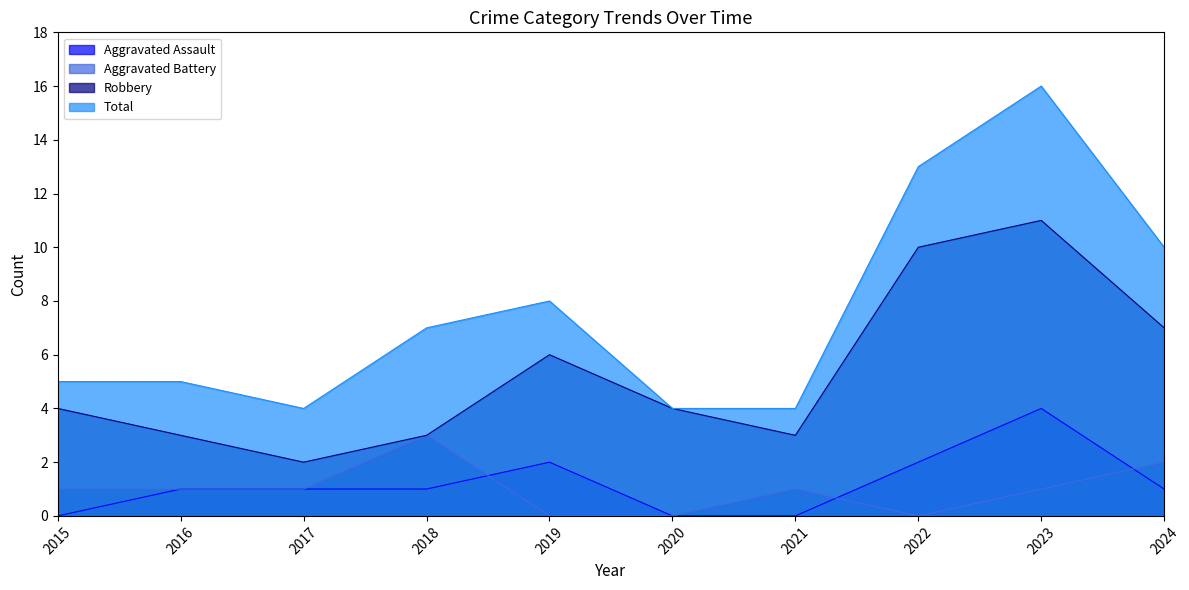

How many distinct data groups are displayed?

4